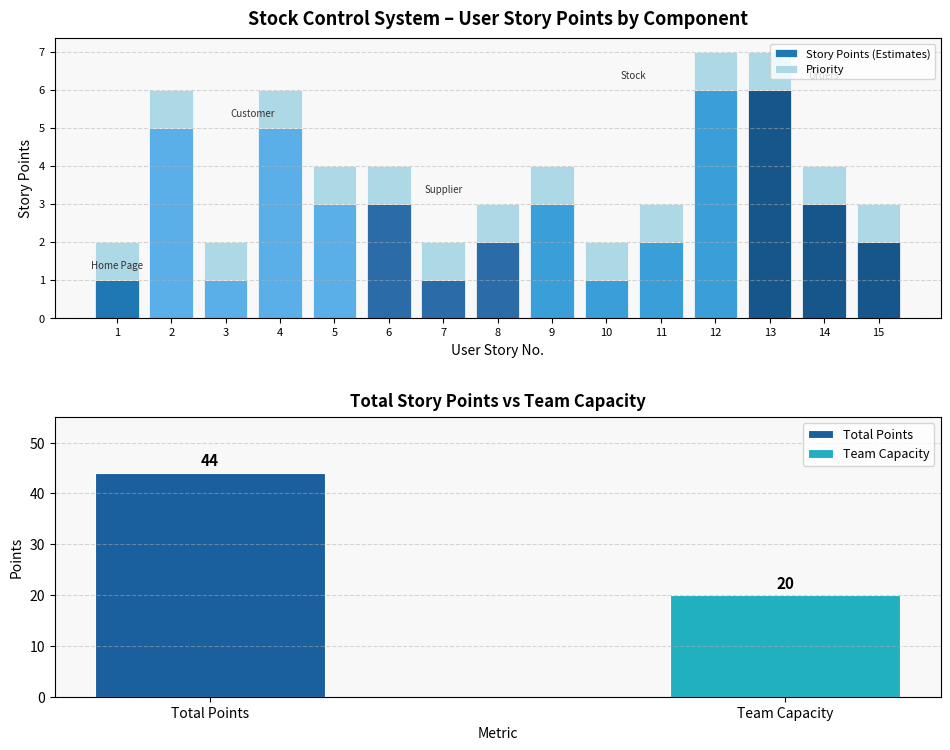

What is the approximate value of Priority at 3?

1